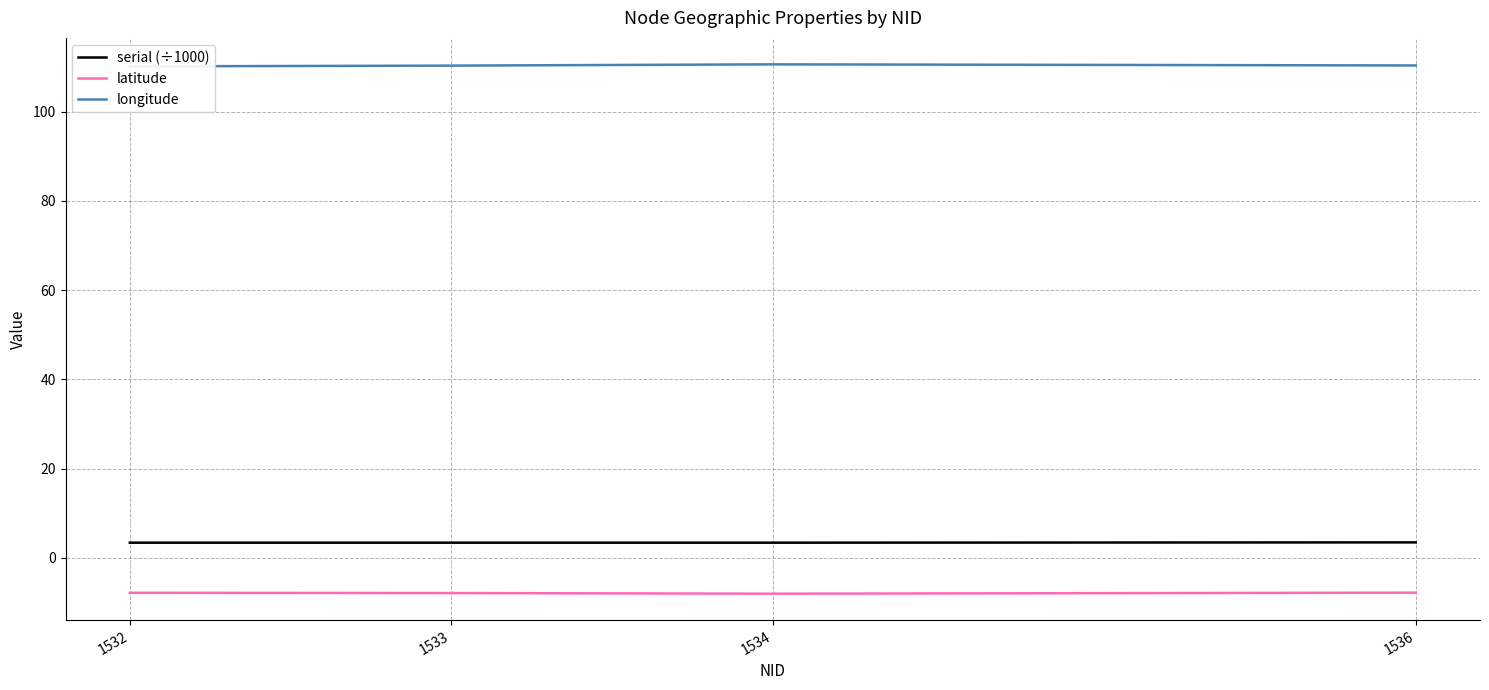

What is the average value of the serial (÷1000) series?

3.4